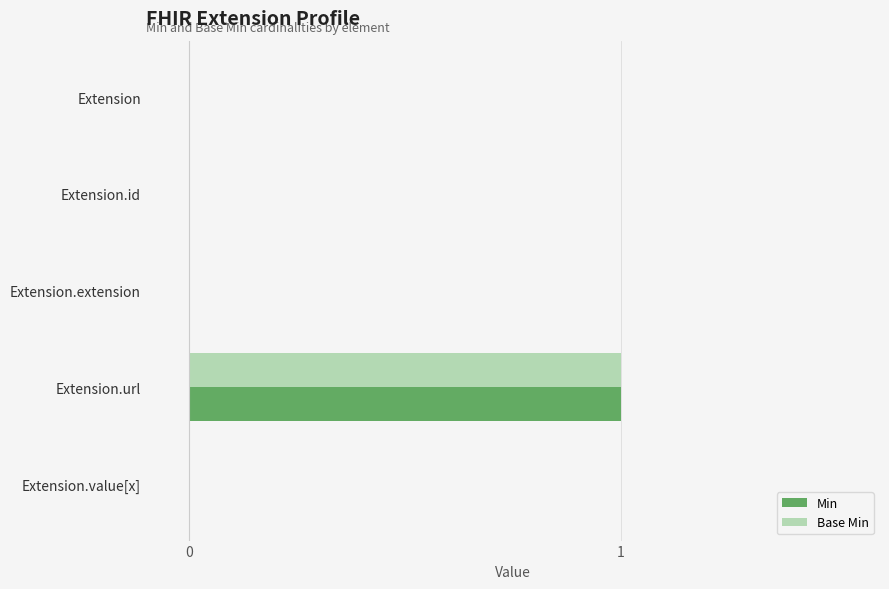

At which category is the sum across all series the highest?

Extension.url